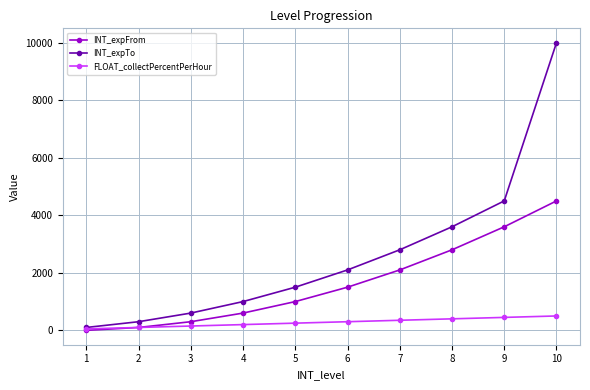

Which series changed the most between 2 and 7?

INT_expTo